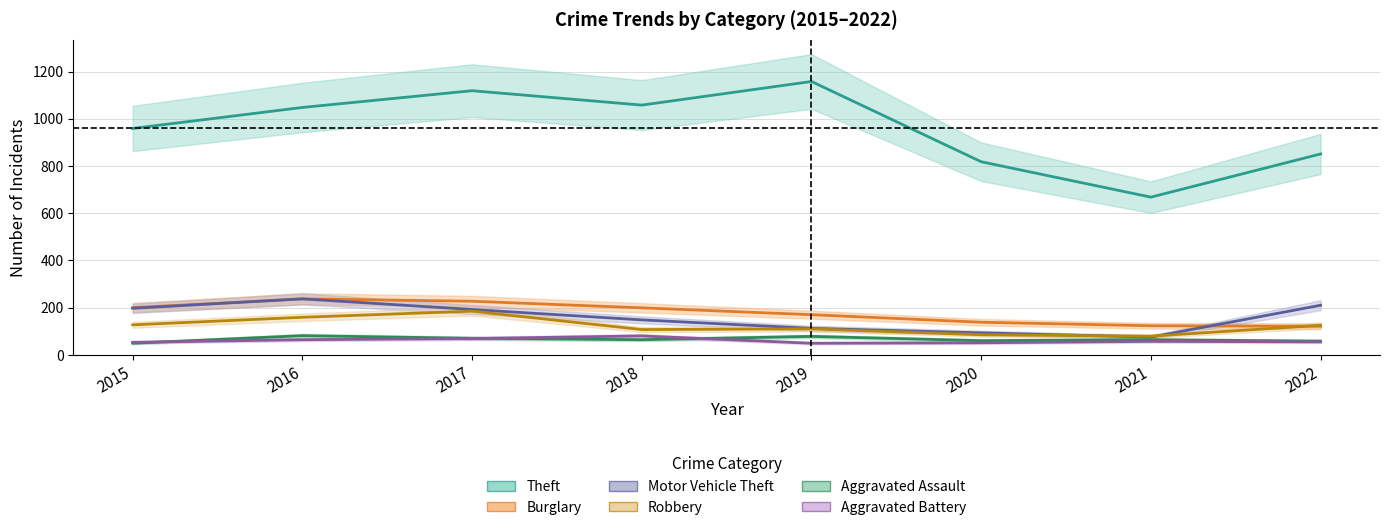

True or false: Robbery has more than 1 interior local peaks.

True